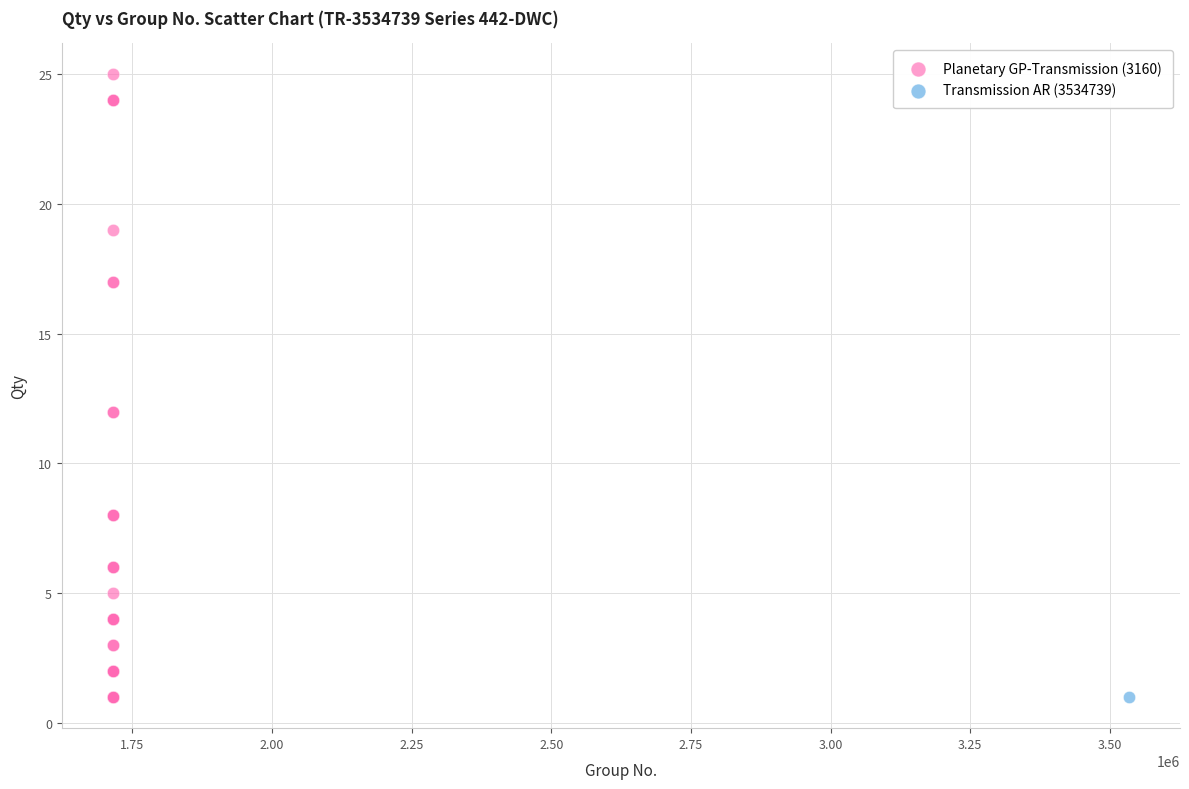

What are all the series names shown in the legend?

Planetary GP-Transmission (3160), Transmission AR (3534739)